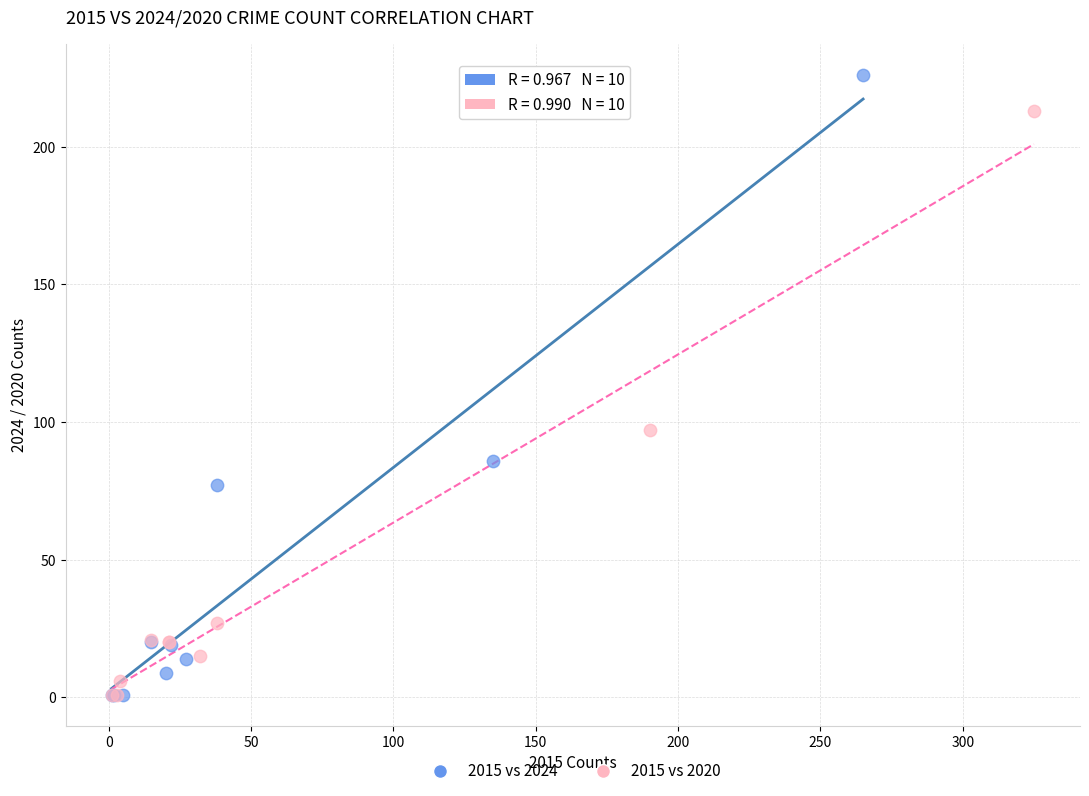

Which series contains the highest Y value?

2015 vs 2024